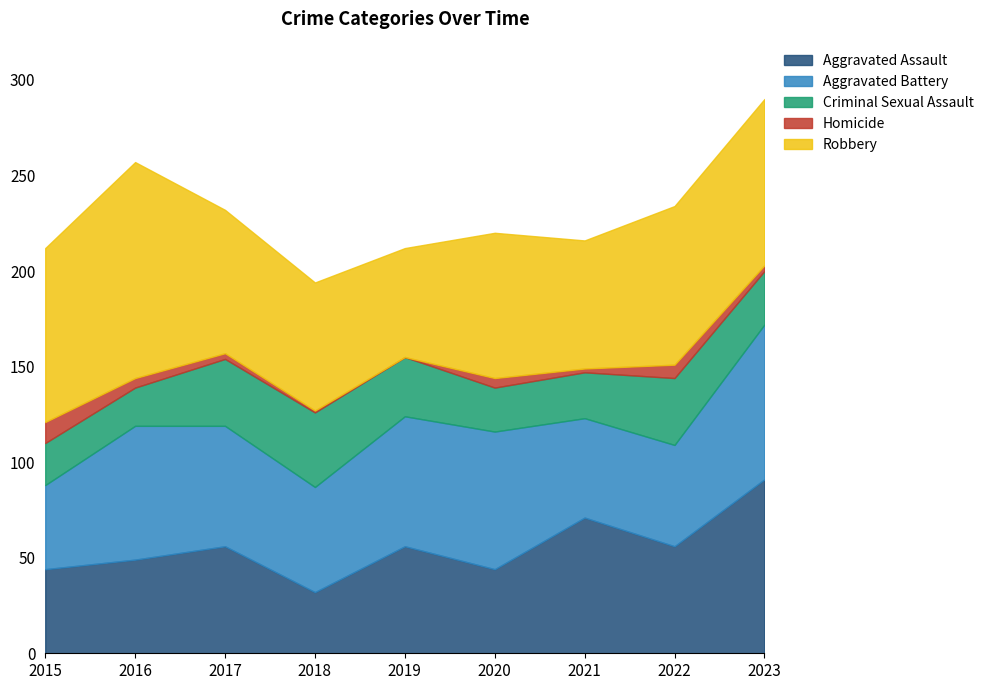

True or false: Criminal Sexual Assault and Aggravated Battery cross at least once.

False